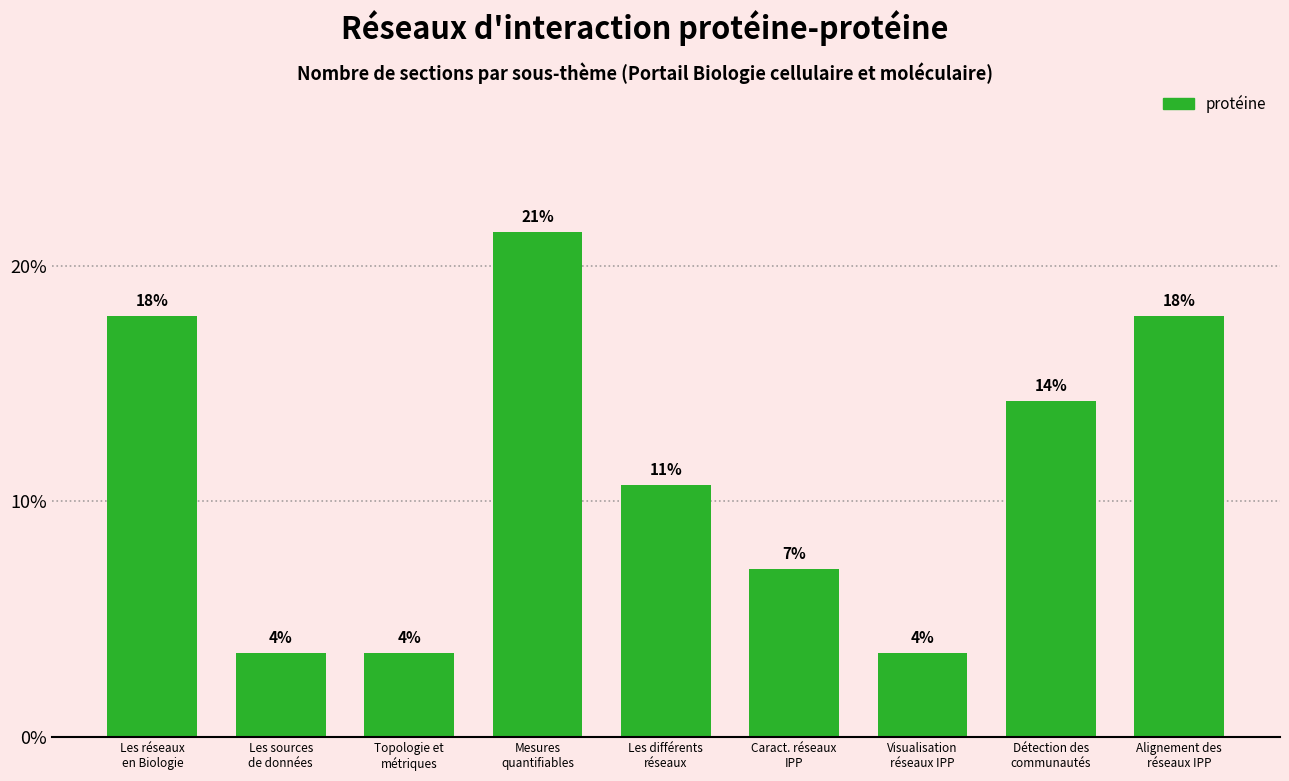

How many bars are there in total?

9